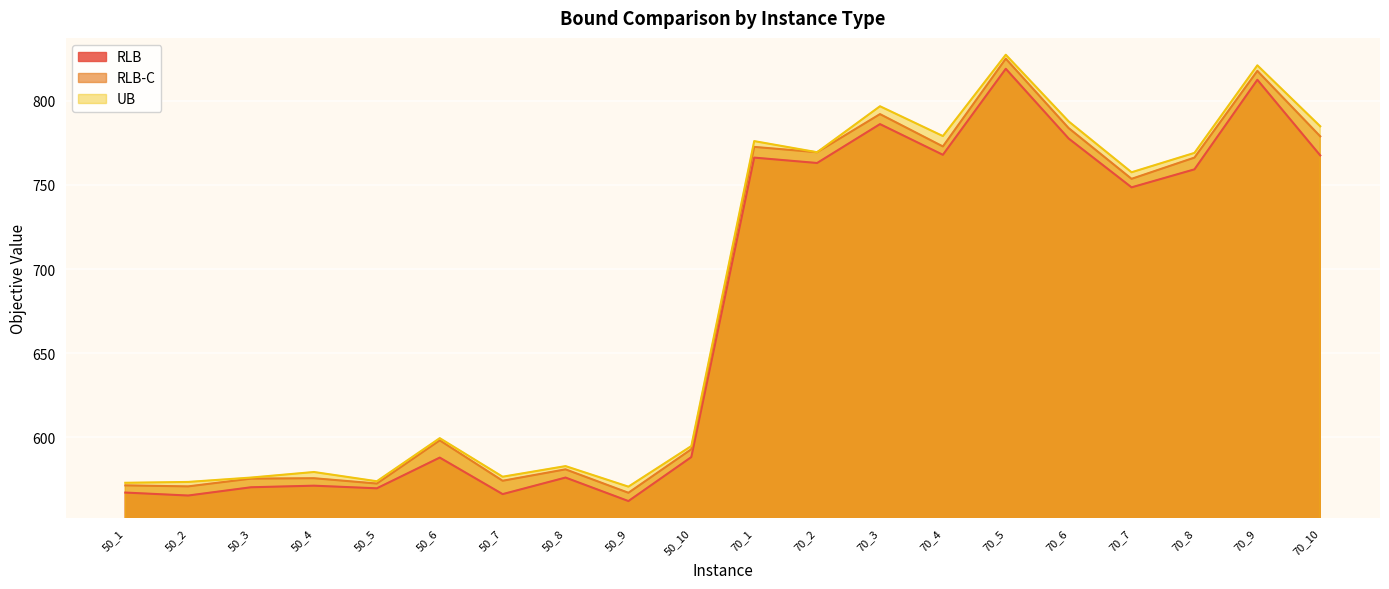

Which category has the highest value in the RLB series?

70_5